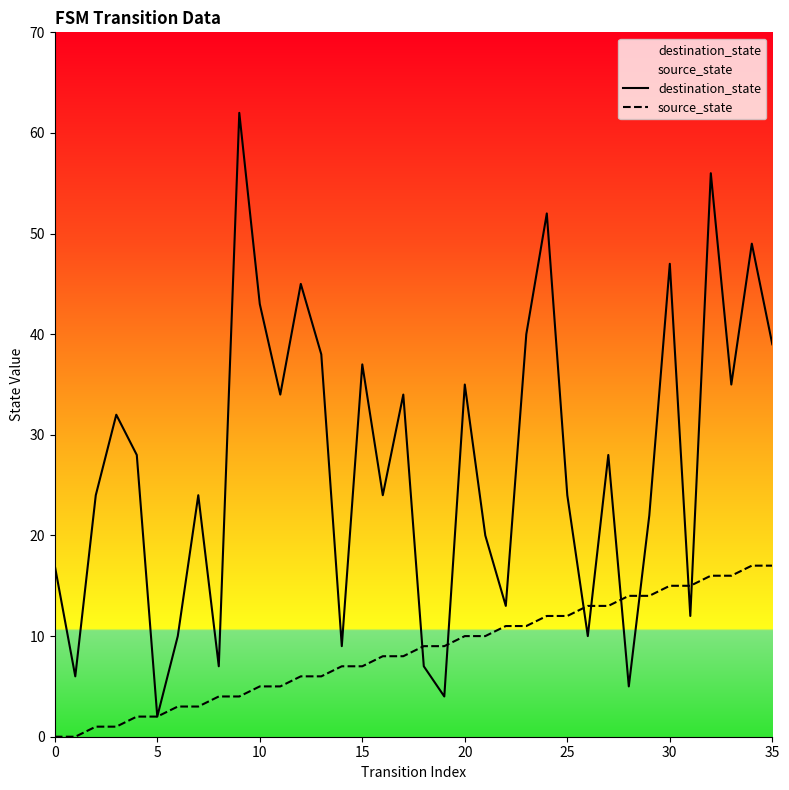

What is the label of the 23rd point from the right?

13